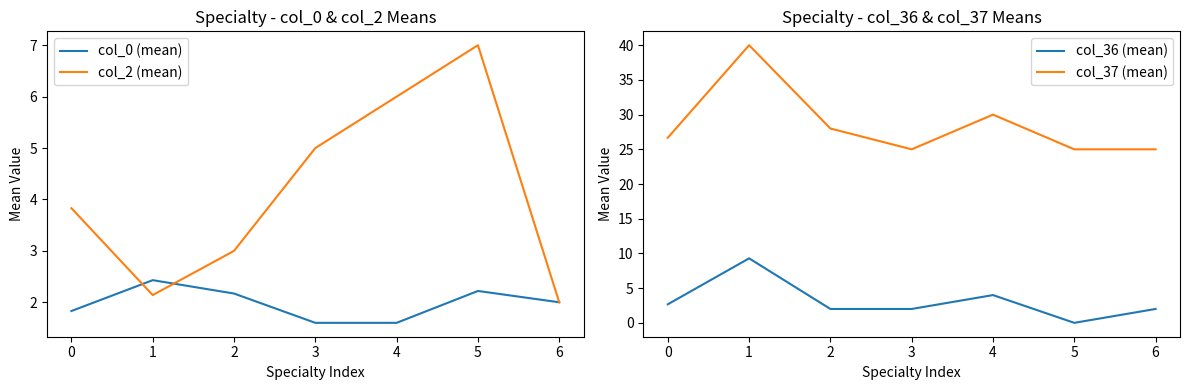

How many interior local valleys does the col_36 (mean) series have?

1